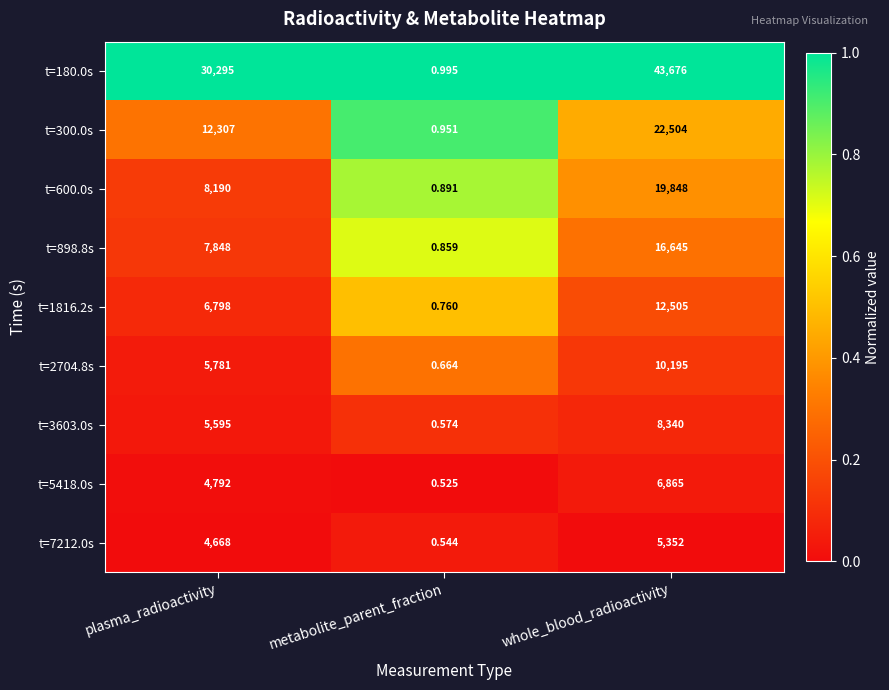

List the labels in order of t=300.0s value, smallest first.

metabolite_parent_fraction, plasma_radioactivity, whole_blood_radioactivity